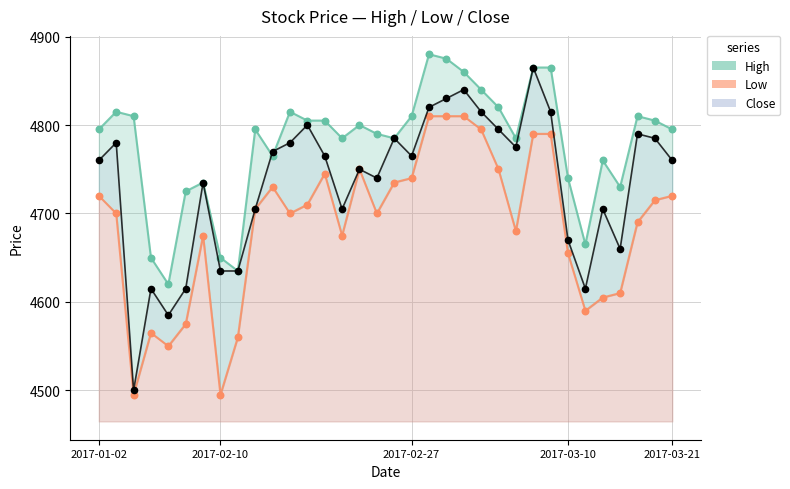

At which category is the sum across all series the highest?

25